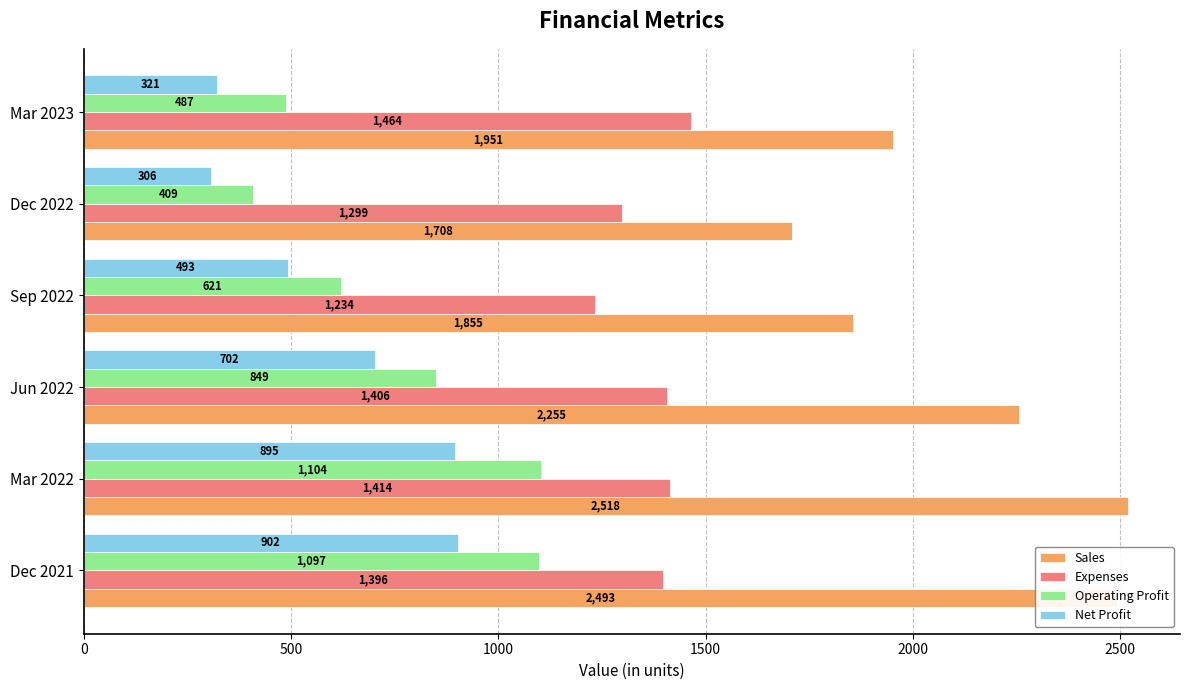

At how many categories does at least one series exceed 721?

6